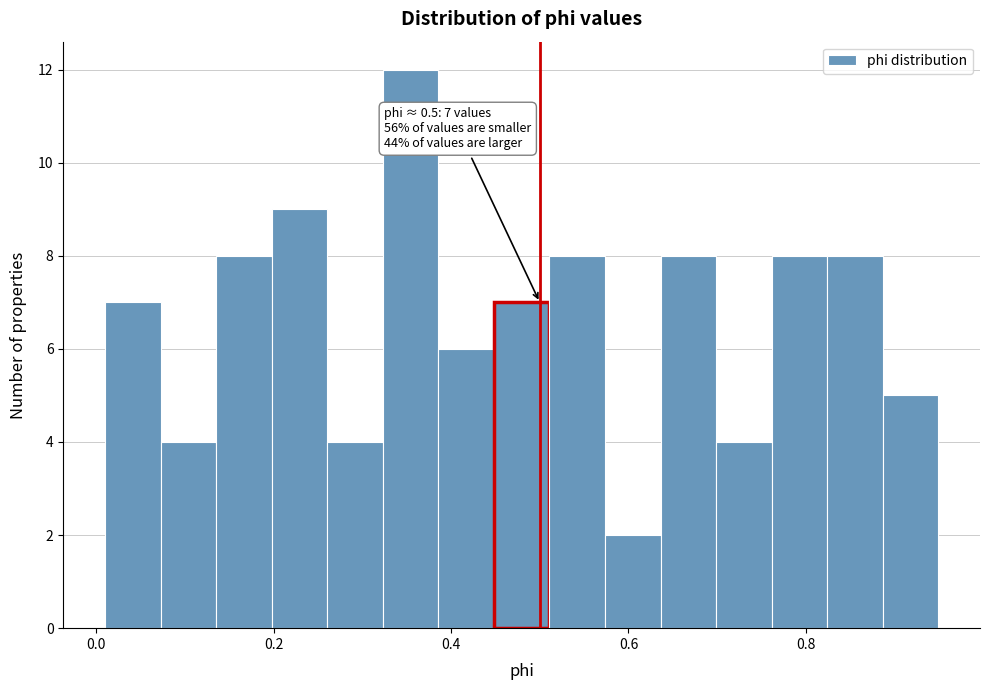

Read against the x-axis, roughly where is the centre of the tallest bar?

0.36